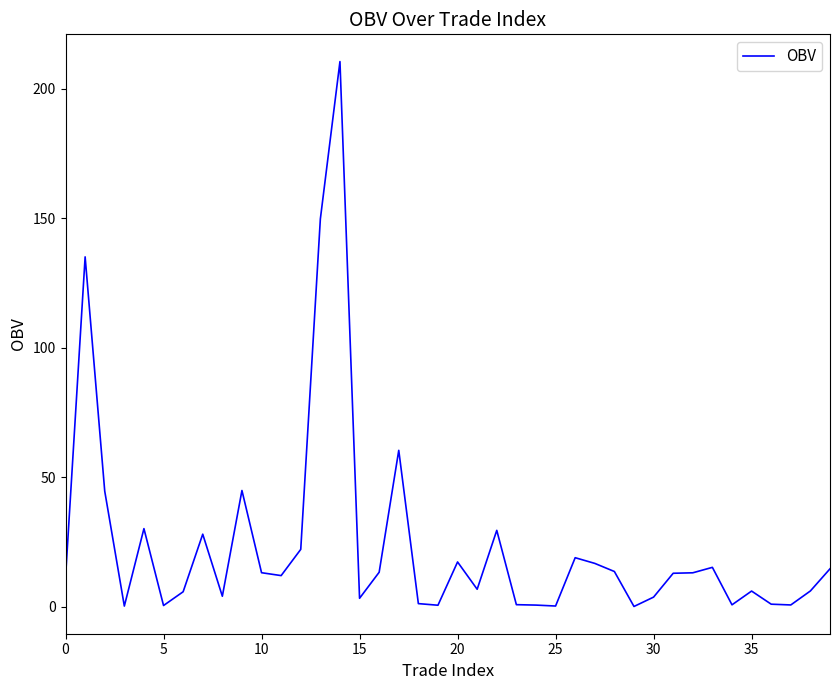

What is the difference between the maximum and minimum values?

210.5